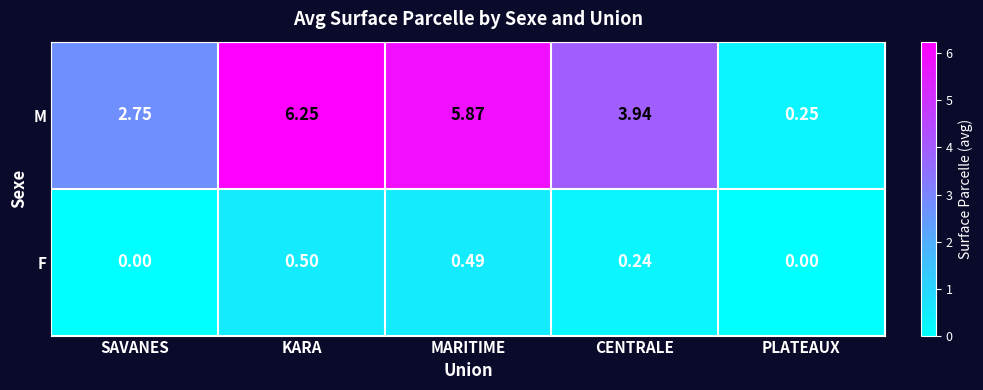

At how many categories does at least one series exceed 0?

5